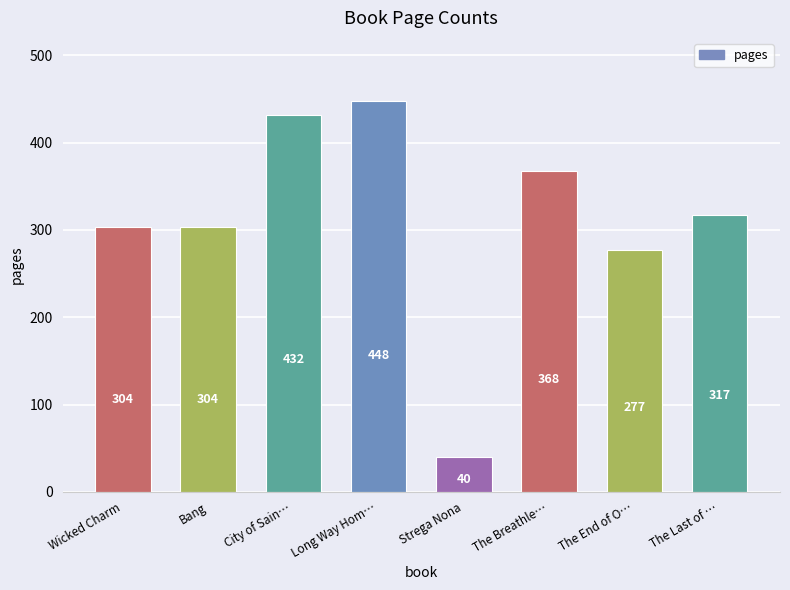

How many values are below 317?

4